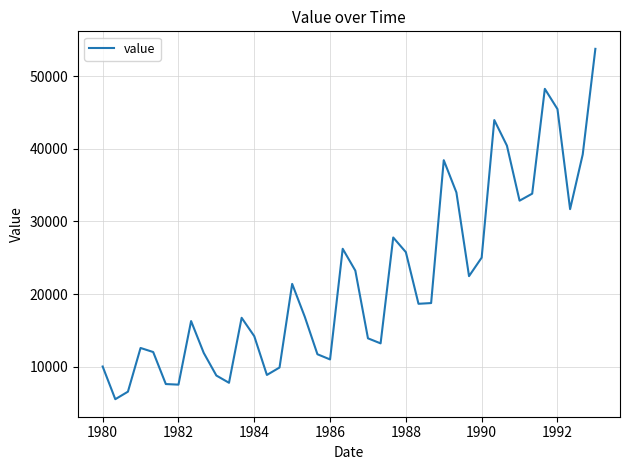

What is the greatest value displayed?

53777